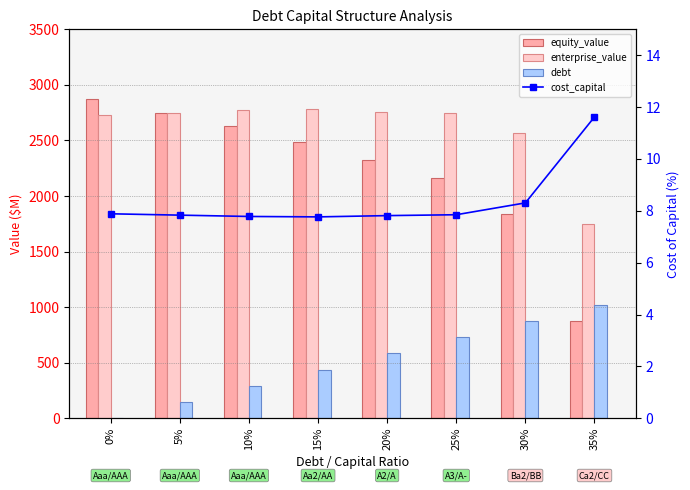

What is the approximate value of enterprise_value at 35%?

1747.9